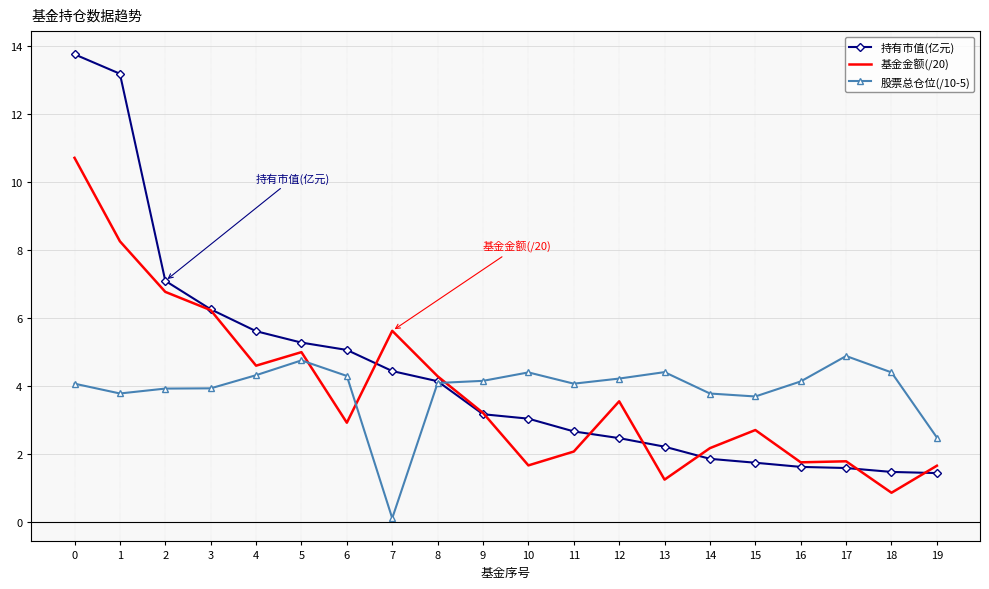

At how many categories does at least one series exceed 8?

2